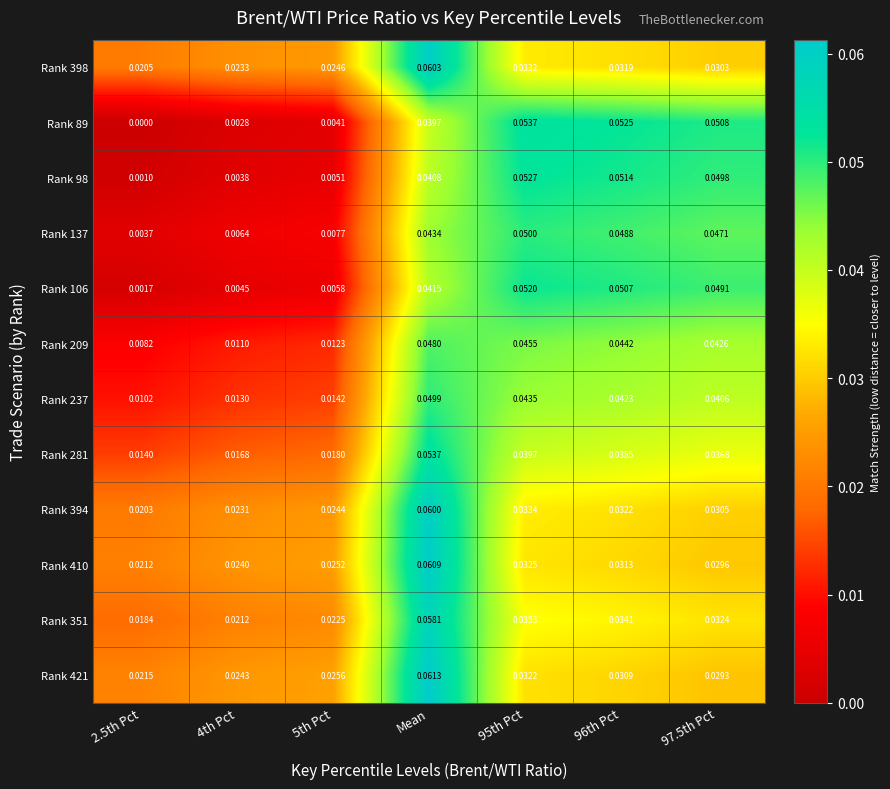

Which category has the highest value across all series?

Mean